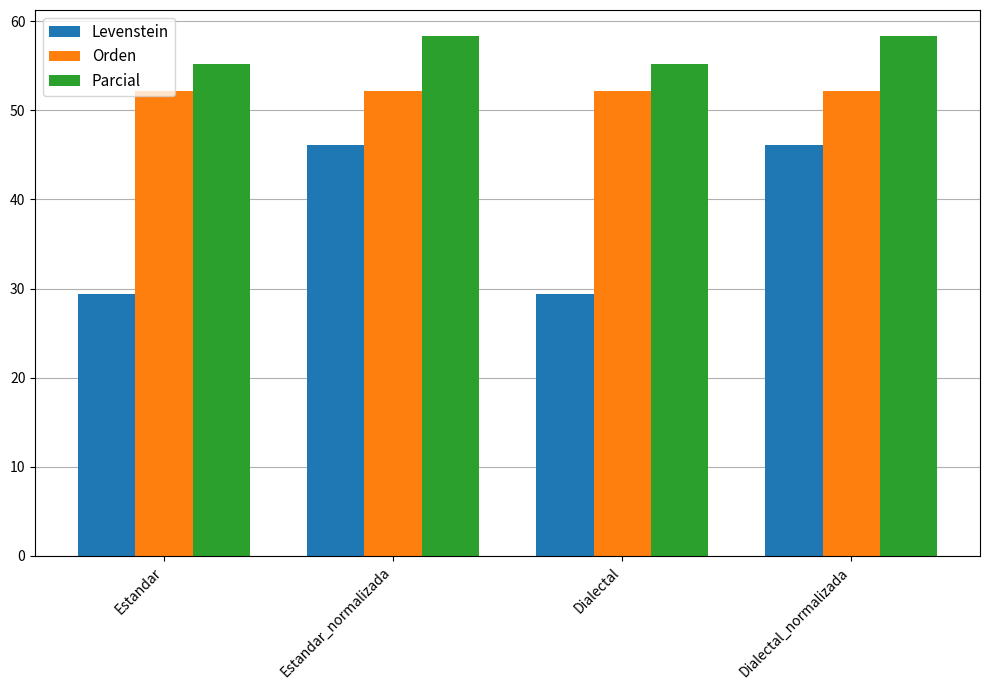

Reading left to right, list all the values displayed in this chart.

Levenstein: 29.4	46.2	29.4	46.2
Orden: 52.2	52.2	52.2	52.2
Parcial: 55.2	58.3	55.2	58.3